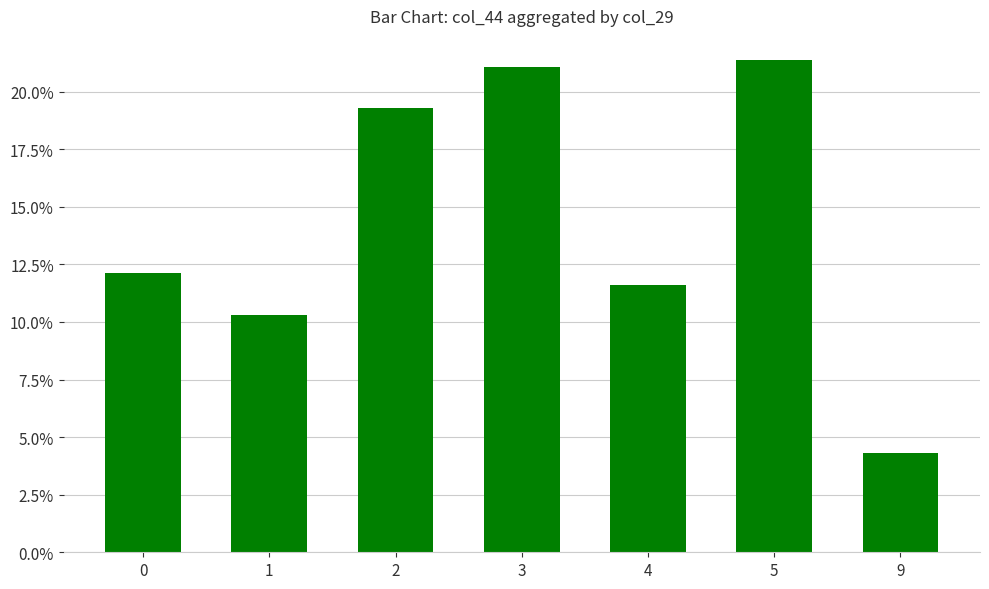

What is the maximum value shown in the chart?

21.3